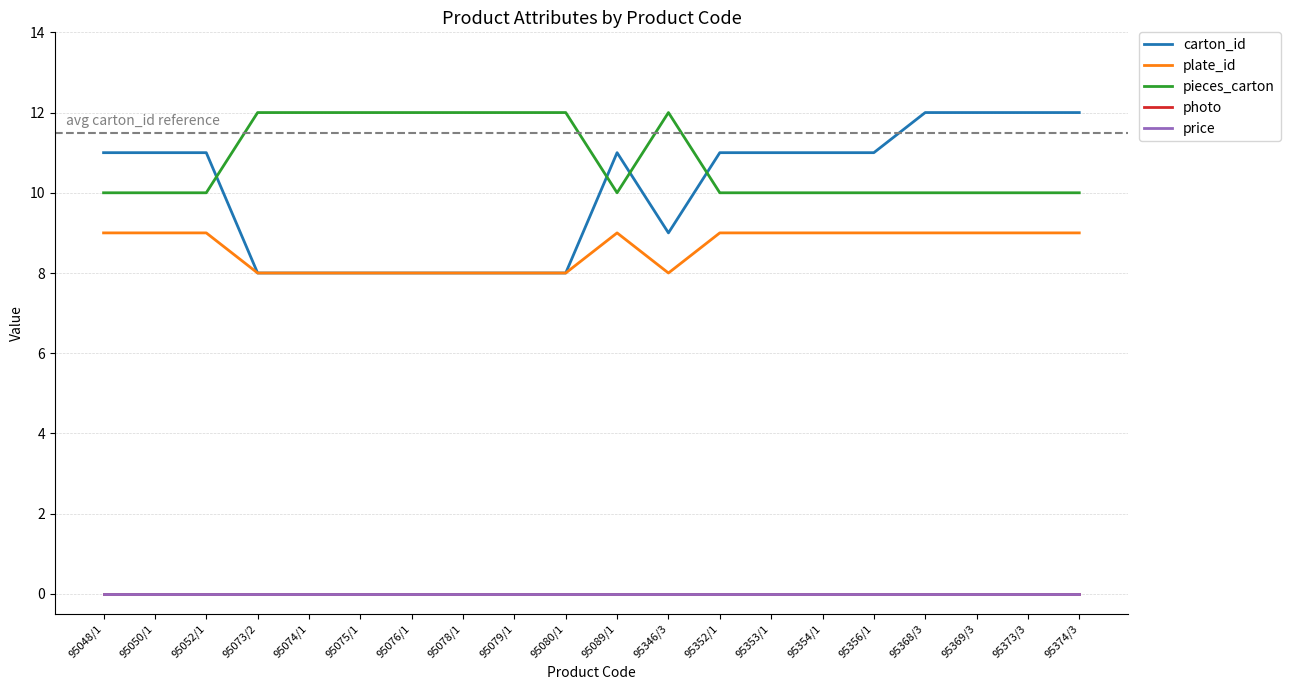

True or false: price has more than 0 points higher than both neighbors.

False